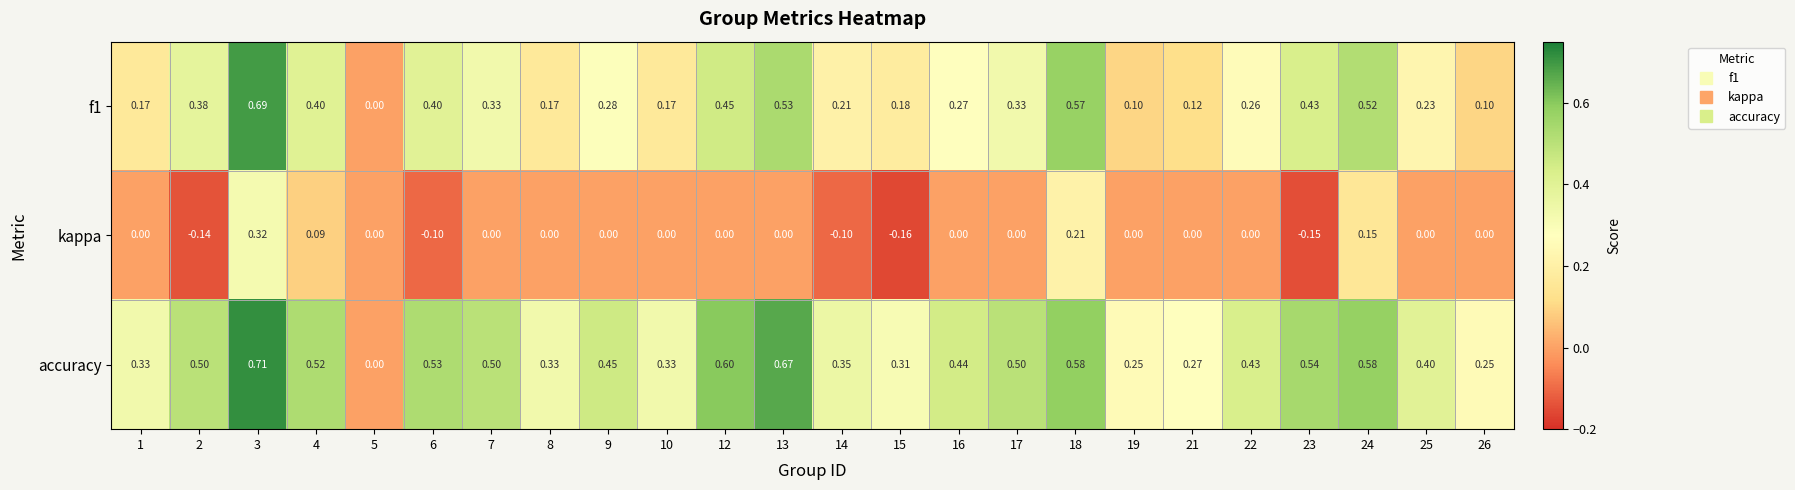

Which series has the widest spread of values?

accuracy